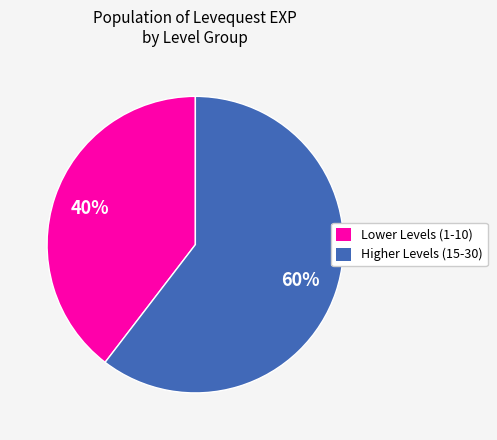

How many segments does this pie chart have?

2